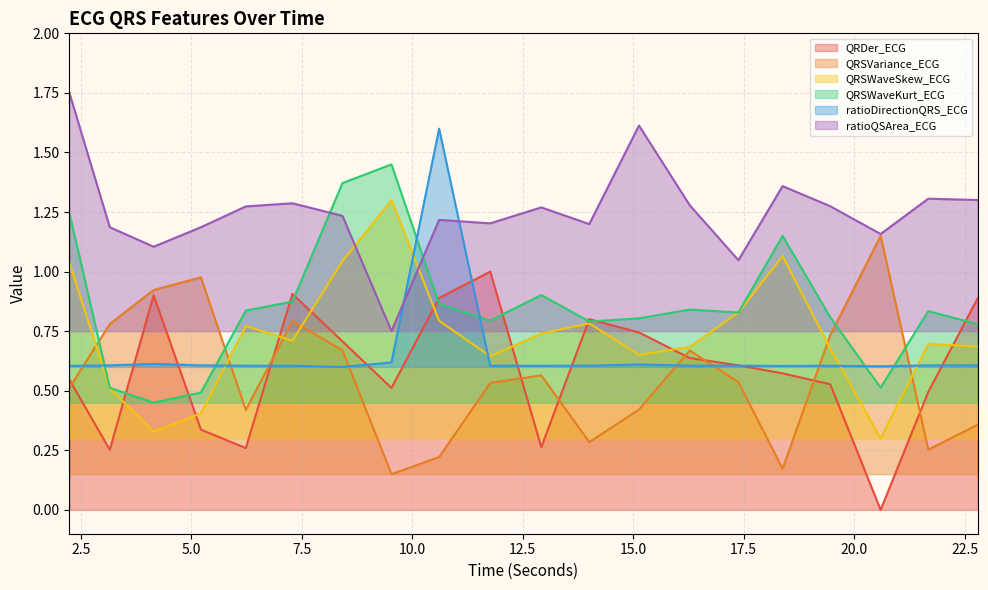

What is the sum of all QRSWaveSkew_ECG values?

14.7